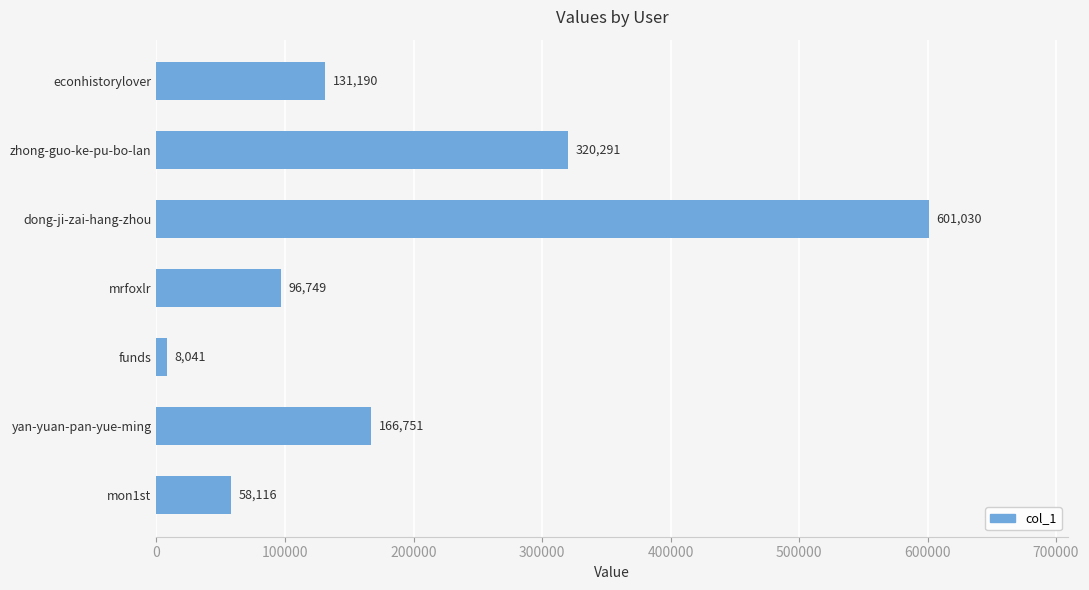

What is the change in value from funds to mon1st?

+50075